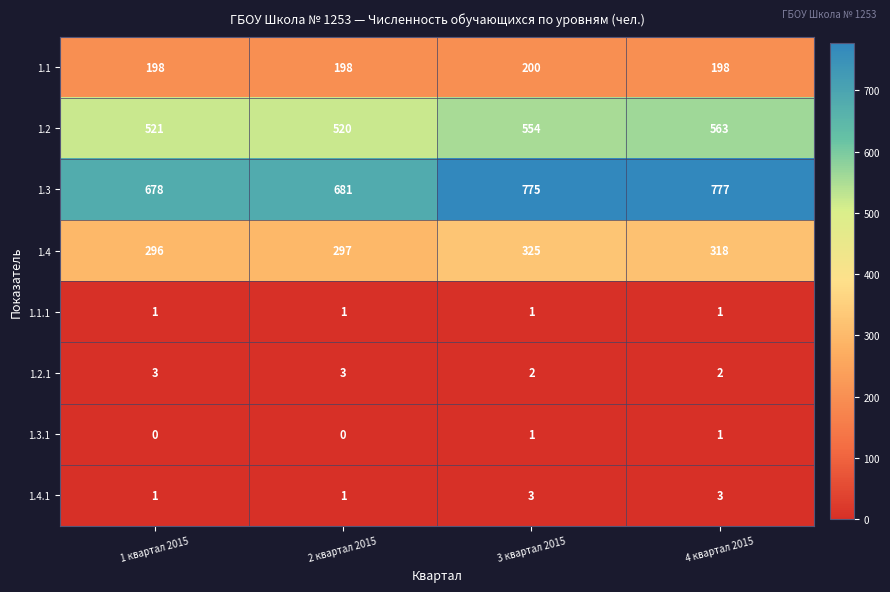

What is the difference between the 1.4 values at 4 квартал 2015 and 2 квартал 2015?

21